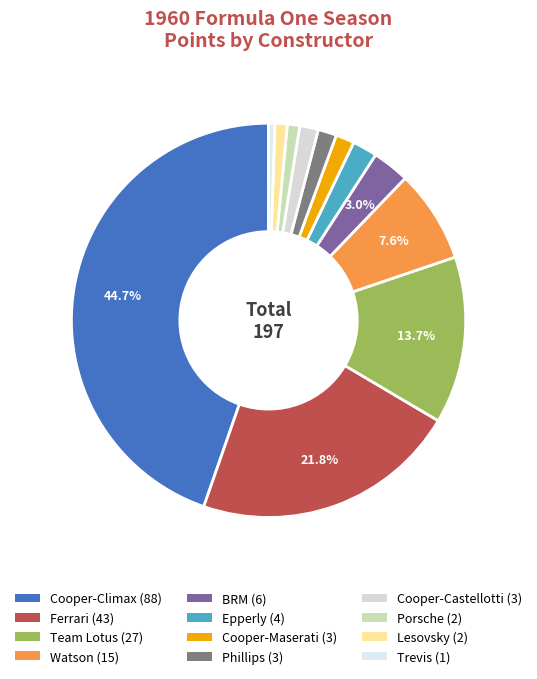

To the nearest percent, what is the difference between the largest and smallest slice percentages?

44%